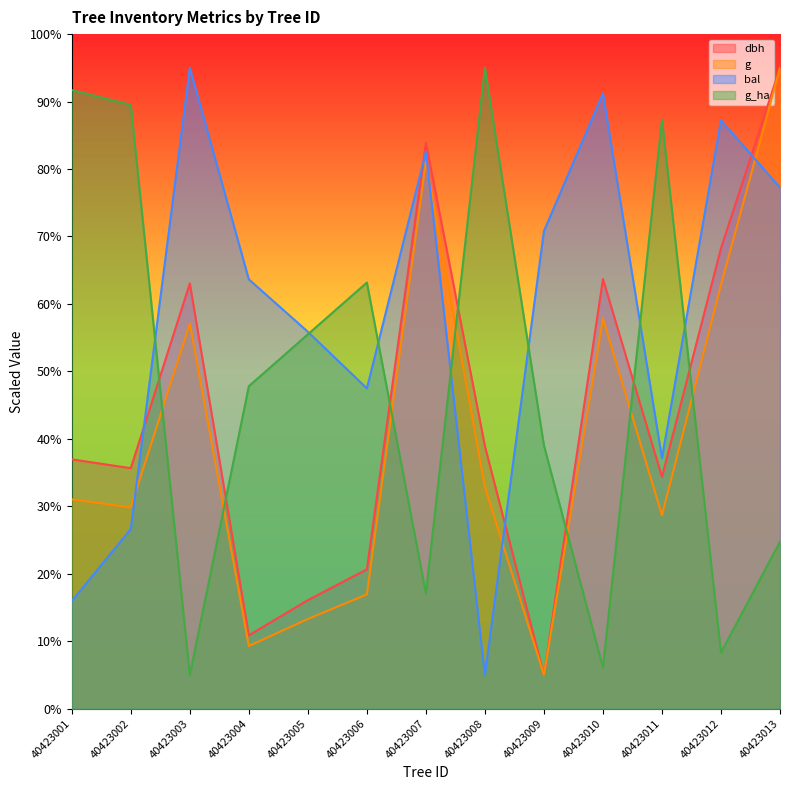

How many lines are shown in the chart?

4